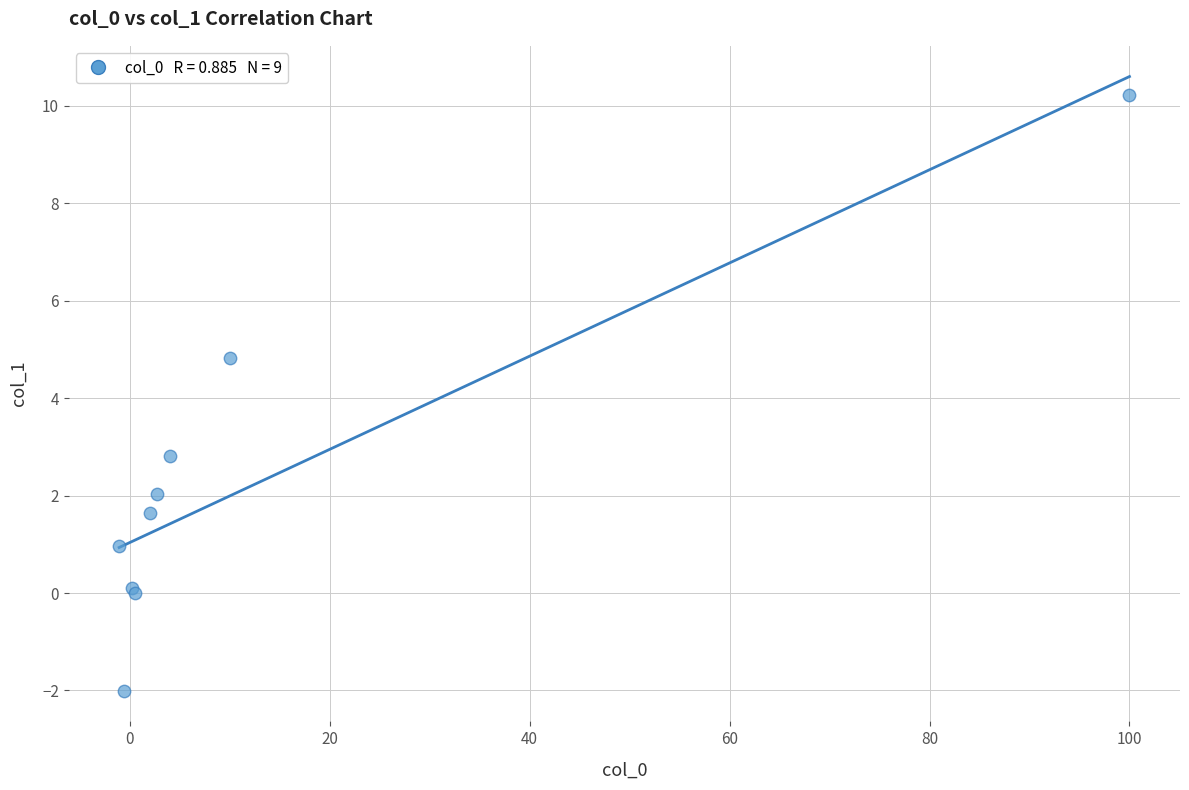

What Y value in the scatter plot is closest to 4?

4.8